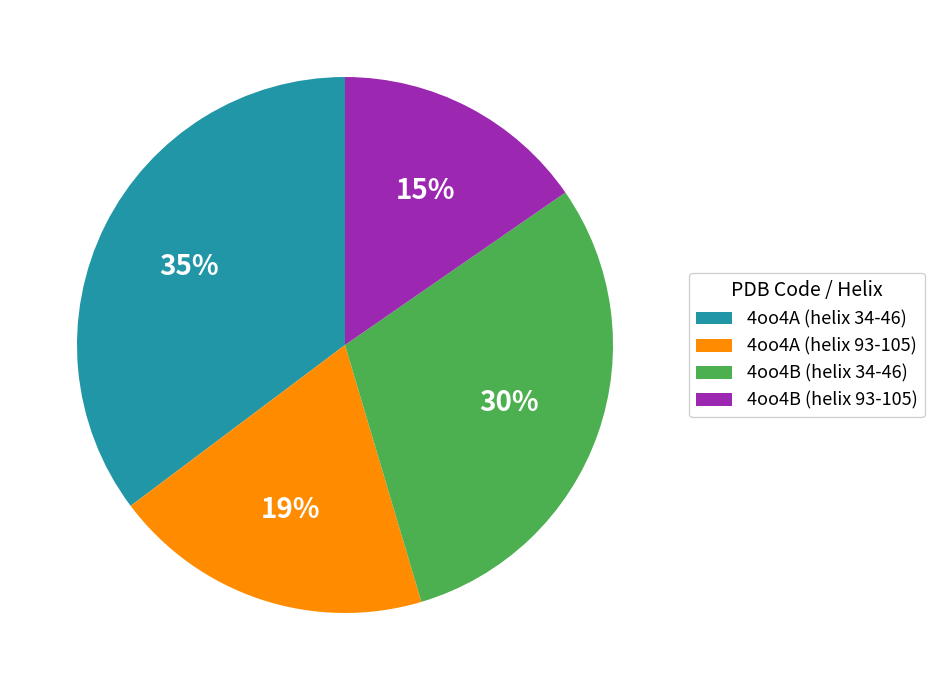

Does 4oo4A (helix 93-105) account for over 50% of the chart?

No